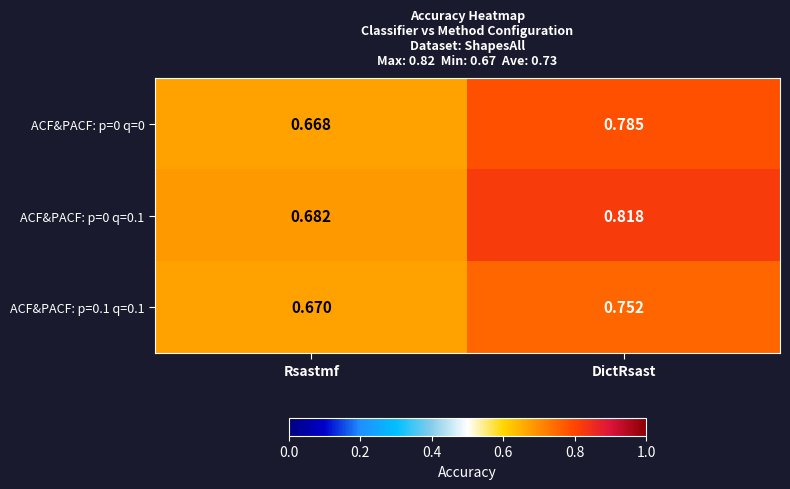

Which label corresponds to the smallest value in the chart?

Rsastmf